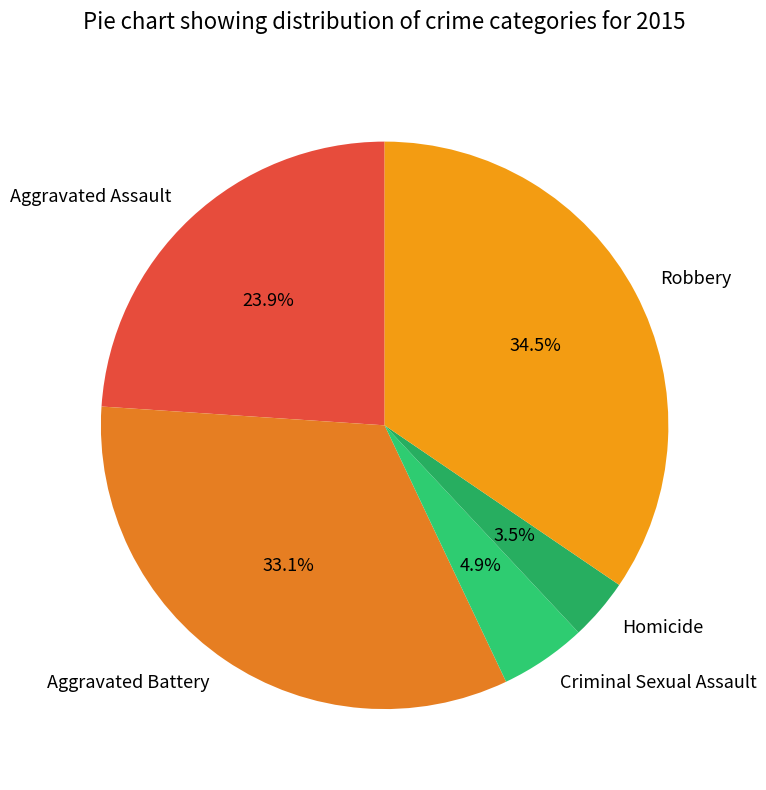

Which has a higher value, Aggravated Battery or Robbery?

Robbery